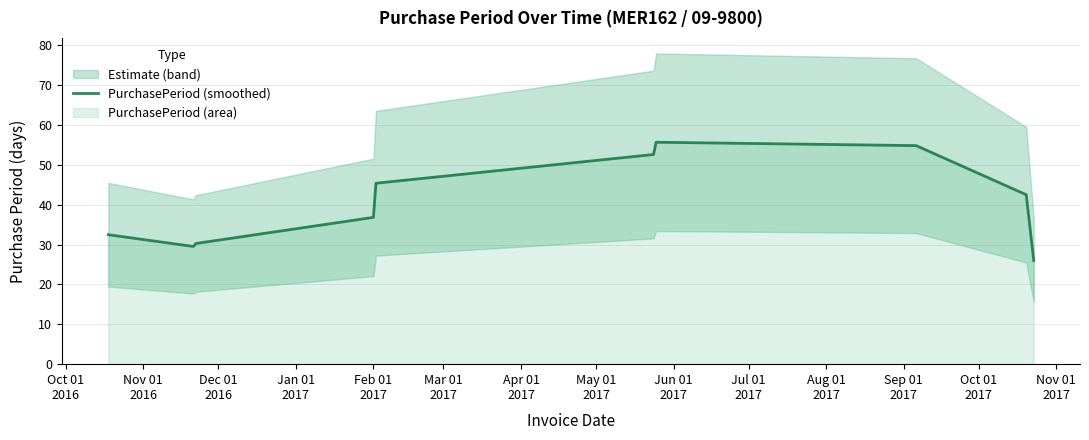

What is the average value?

40.6